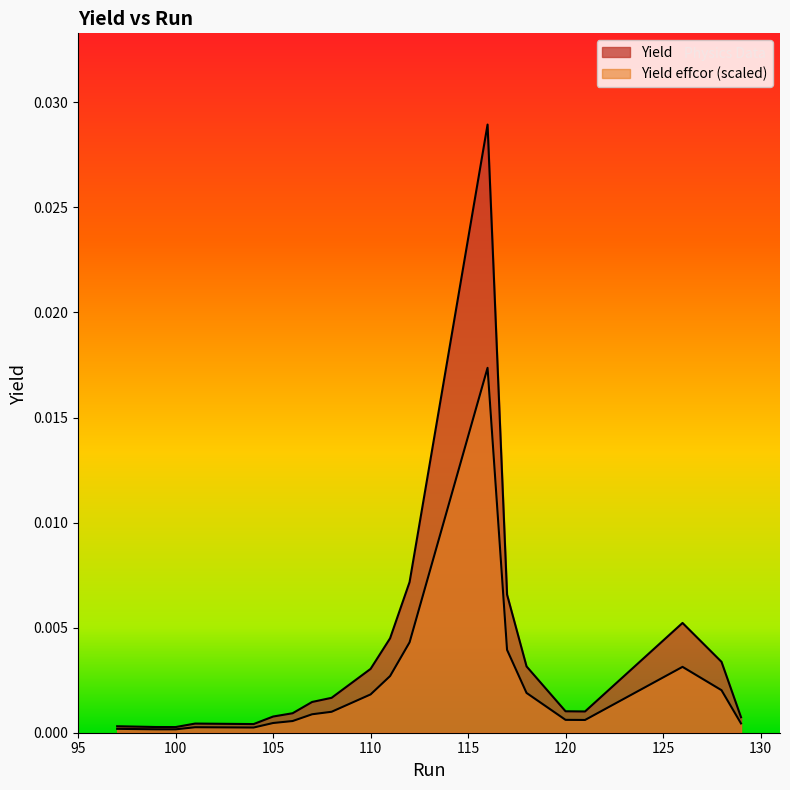

In Yield effcor, how many points are higher than both neighbors (excluding endpoints)?

3